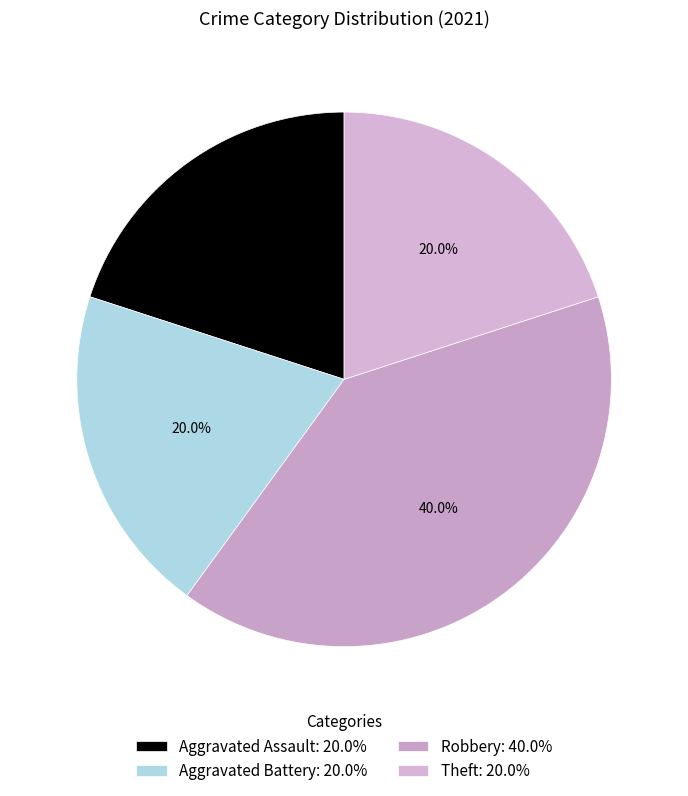

Is there a majority slice in this chart?

No